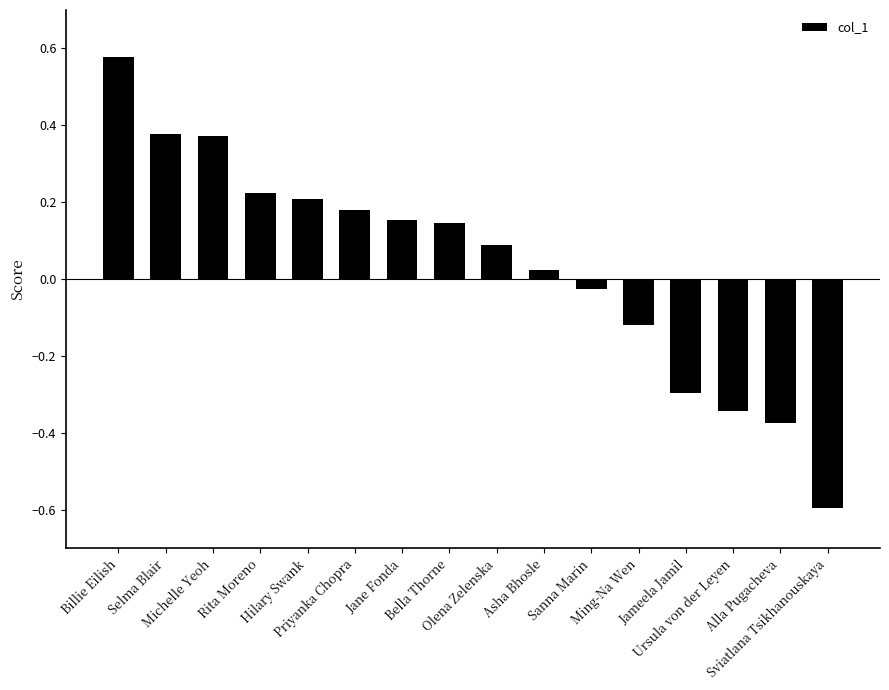

What is the difference between the maximum and minimum values?

1.2